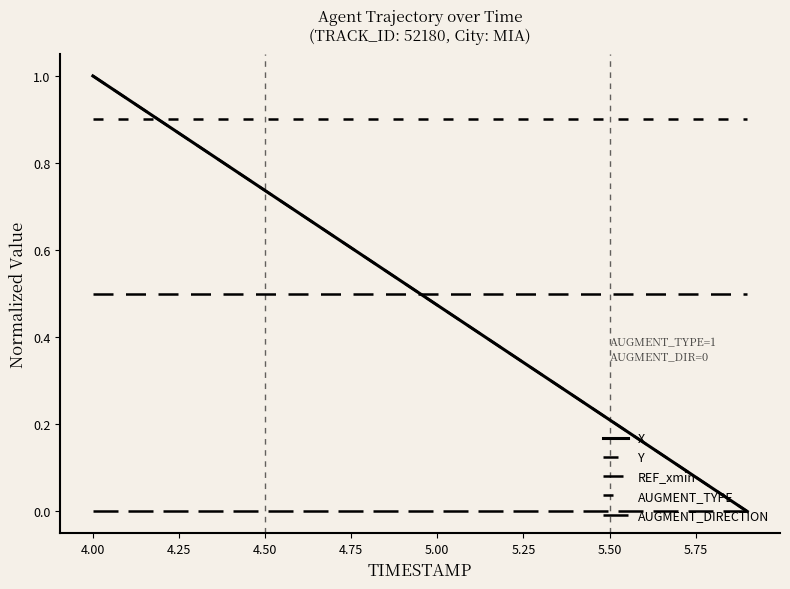

What is the maximum value shown in the chart?

1.0